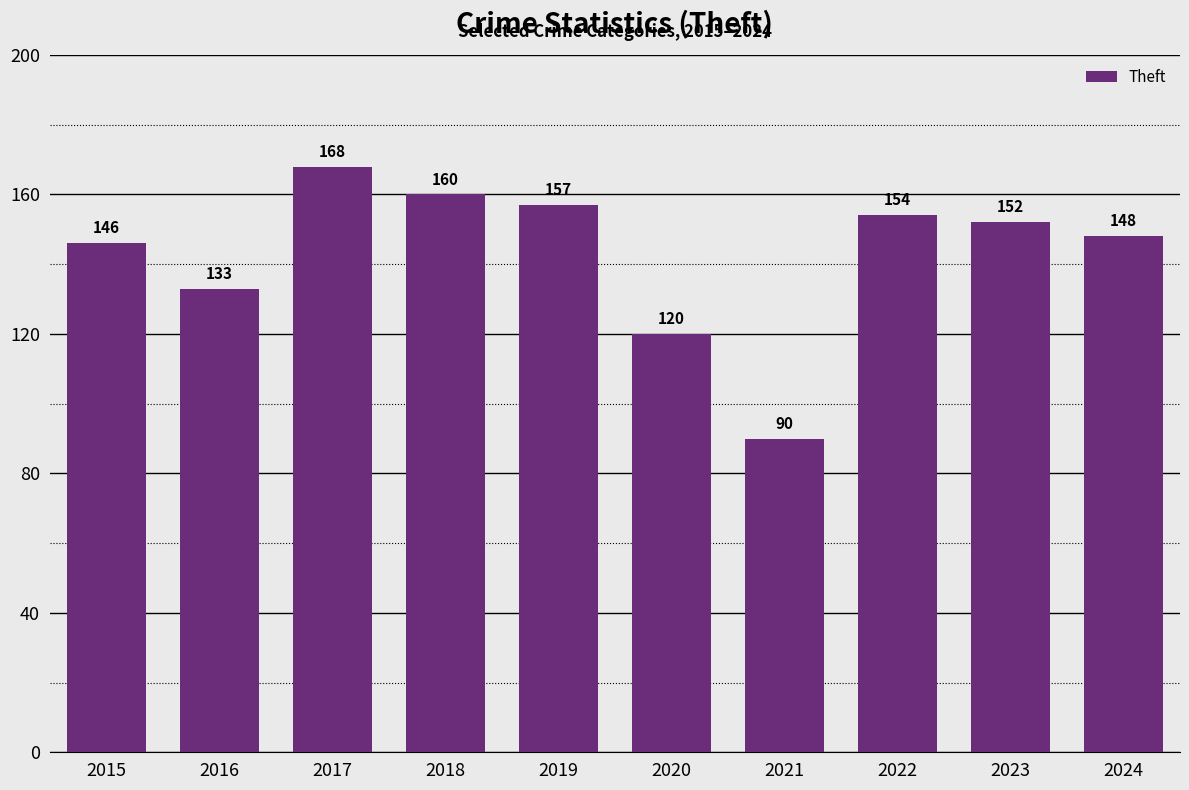

The value at 2018 is 160. True or false?

True